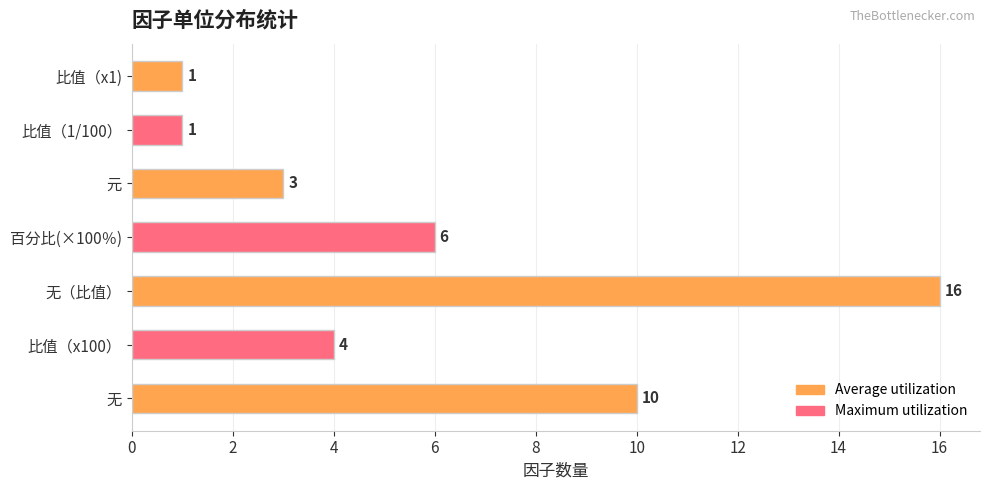

What is the sum of all values?

41